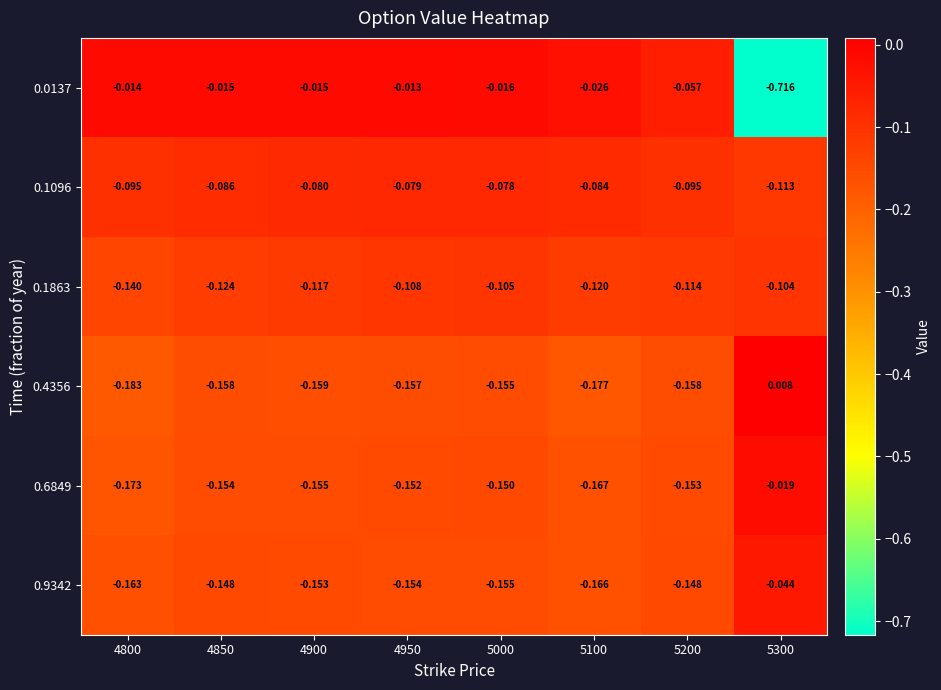

Reading left to right, transcribe all the data shown in this chart.

0.0137: 4800=-0.0	4850=-0.0	4900=-0.0	4950=-0.0	5000=-0.0	5100=-0.0	5200=-0.1	5300=-0.7
0.1096: 4800=-0.1	4850=-0.1	4900=-0.1	4950=-0.1	5000=-0.1	5100=-0.1	5200=-0.1	5300=-0.1
0.1863: 4800=-0.1	4850=-0.1	4900=-0.1	4950=-0.1	5000=-0.1	5100=-0.1	5200=-0.1	5300=-0.1
0.4356: 4800=-0.2	4850=-0.2	4900=-0.2	4950=-0.2	5000=-0.2	5100=-0.2	5200=-0.2	5300=0.0
0.6849: 4800=-0.2	4850=-0.2	4900=-0.2	4950=-0.2	5000=-0.1	5100=-0.2	5200=-0.2	5300=-0.0
0.9342: 4800=-0.2	4850=-0.1	4900=-0.2	4950=-0.2	5000=-0.2	5100=-0.2	5200=-0.1	5300=-0.0